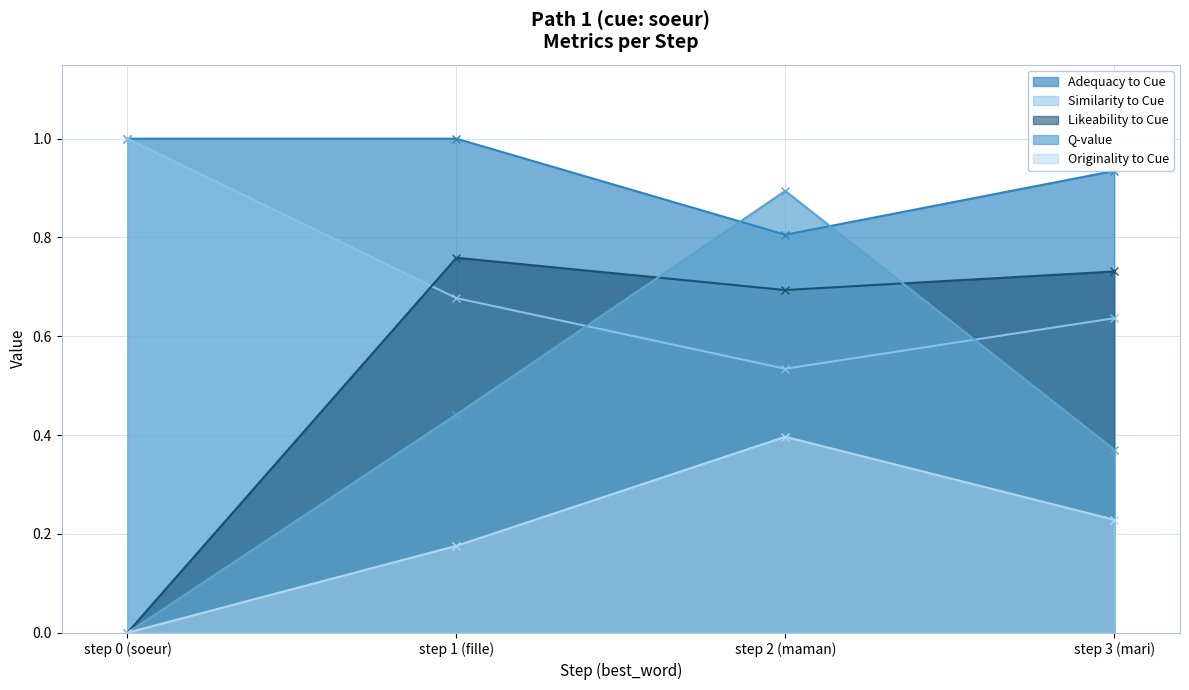

Where do likeability_to_cue and q-value first cross each other?

step 1 (fille) and step 2 (maman)